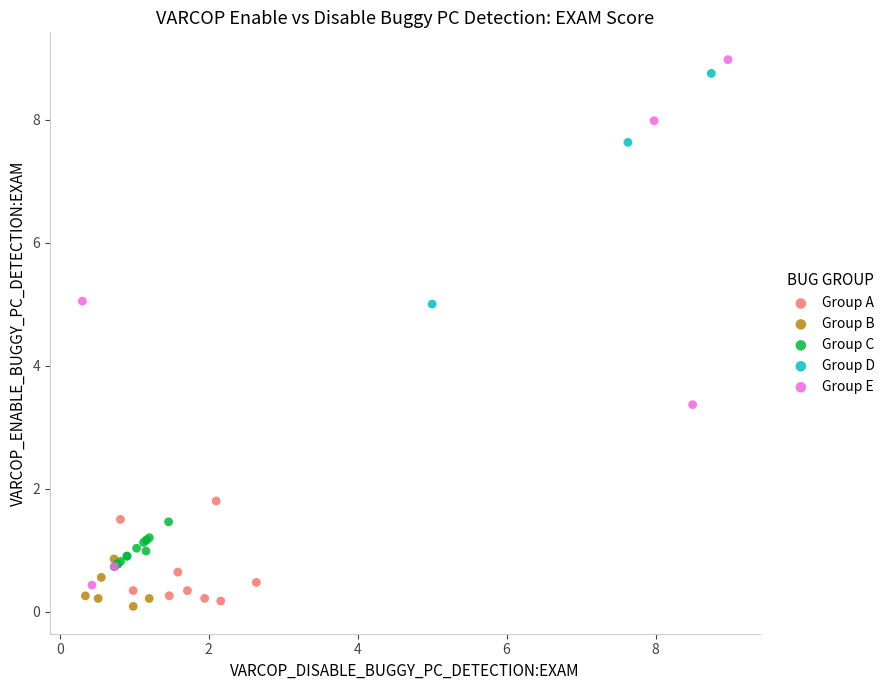

Which series has the largest Y range (max minus min)?

Group E